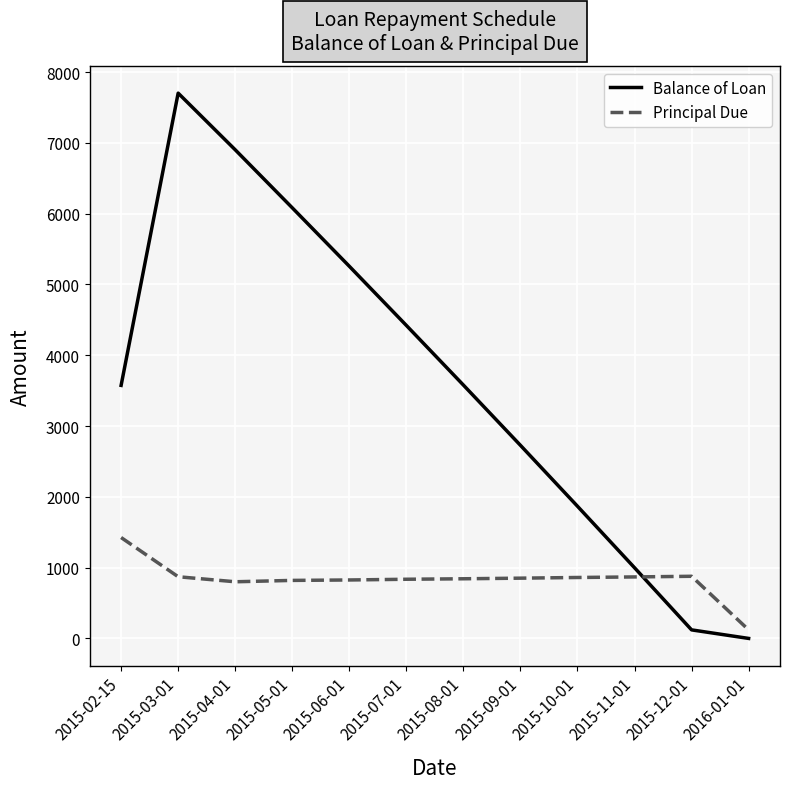

True or false: Balance of Loan and Principal Due intersect in this chart.

True